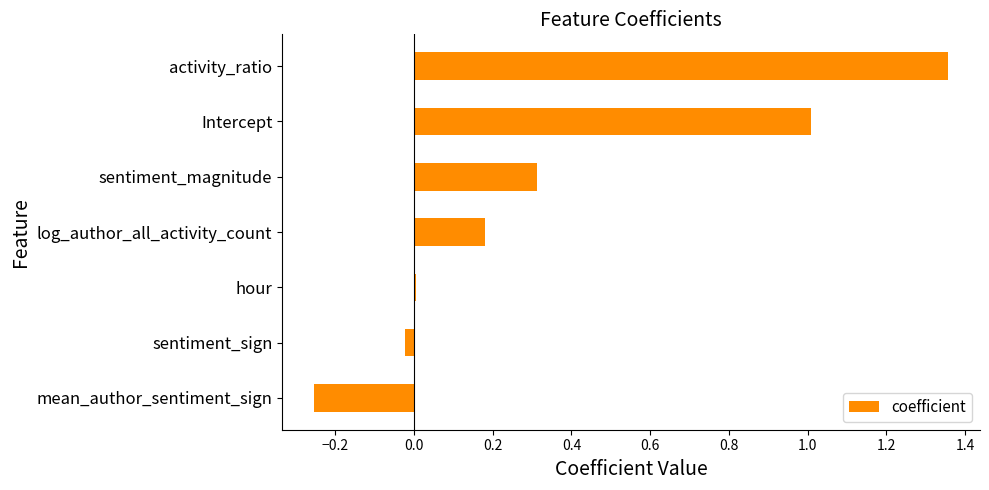

What is the difference between the values at activity_ratio and Intercept?

0.3